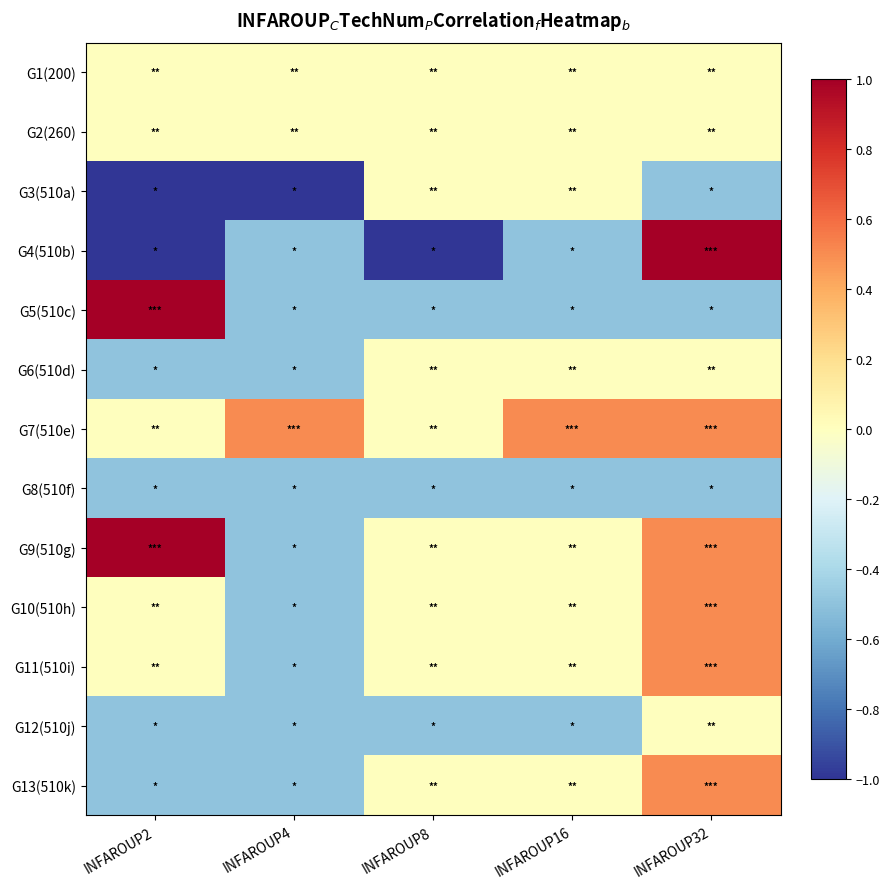

Reading left to right, transcribe all the data shown in this chart.

G1(200): INFAROUP2=0.0	INFAROUP4=0.0	INFAROUP8=0.0	INFAROUP16=0.0	INFAROUP32=0.0
G2(260): INFAROUP2=0.0	INFAROUP4=0.0	INFAROUP8=0.0	INFAROUP16=0.0	INFAROUP32=0.0
G3(510a): INFAROUP2=-1.0	INFAROUP4=-1.0	INFAROUP8=0.0	INFAROUP16=0.0	INFAROUP32=-0.5
G4(510b): INFAROUP2=-1.0	INFAROUP4=-0.5	INFAROUP8=-1.0	INFAROUP16=-0.5	INFAROUP32=1.0
G5(510c): INFAROUP2=1.0	INFAROUP4=-0.5	INFAROUP8=-0.5	INFAROUP16=-0.5	INFAROUP32=-0.5
G6(510d): INFAROUP2=-0.5	INFAROUP4=-0.5	INFAROUP8=0.0	INFAROUP16=0.0	INFAROUP32=0.0
G7(510e): INFAROUP2=0.0	INFAROUP4=0.5	INFAROUP8=0.0	INFAROUP16=0.5	INFAROUP32=0.5
G8(510f): INFAROUP2=-0.5	INFAROUP4=-0.5	INFAROUP8=-0.5	INFAROUP16=-0.5	INFAROUP32=-0.5
G9(510g): INFAROUP2=1.0	INFAROUP4=-0.5	INFAROUP8=0.0	INFAROUP16=0.0	INFAROUP32=0.5
G10(510h): INFAROUP2=0.0	INFAROUP4=-0.5	INFAROUP8=0.0	INFAROUP16=0.0	INFAROUP32=0.5
G11(510i): INFAROUP2=0.0	INFAROUP4=-0.5	INFAROUP8=0.0	INFAROUP16=0.0	INFAROUP32=0.5
G12(510j): INFAROUP2=-0.5	INFAROUP4=-0.5	INFAROUP8=-0.5	INFAROUP16=-0.5	INFAROUP32=0.0
G13(510k): INFAROUP2=-0.5	INFAROUP4=-0.5	INFAROUP8=0.0	INFAROUP16=0.0	INFAROUP32=0.5